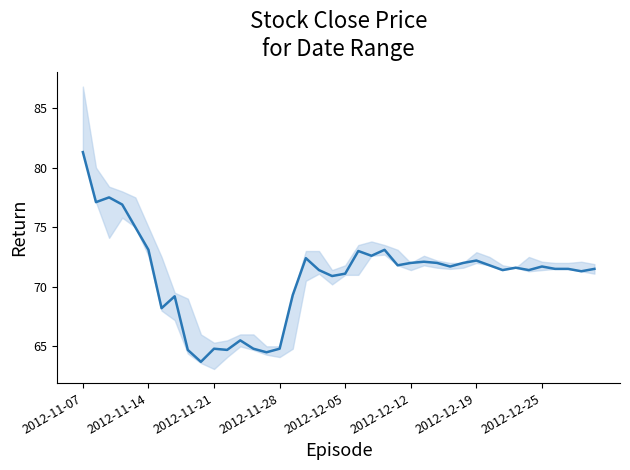

What is the smallest value displayed?

63.7